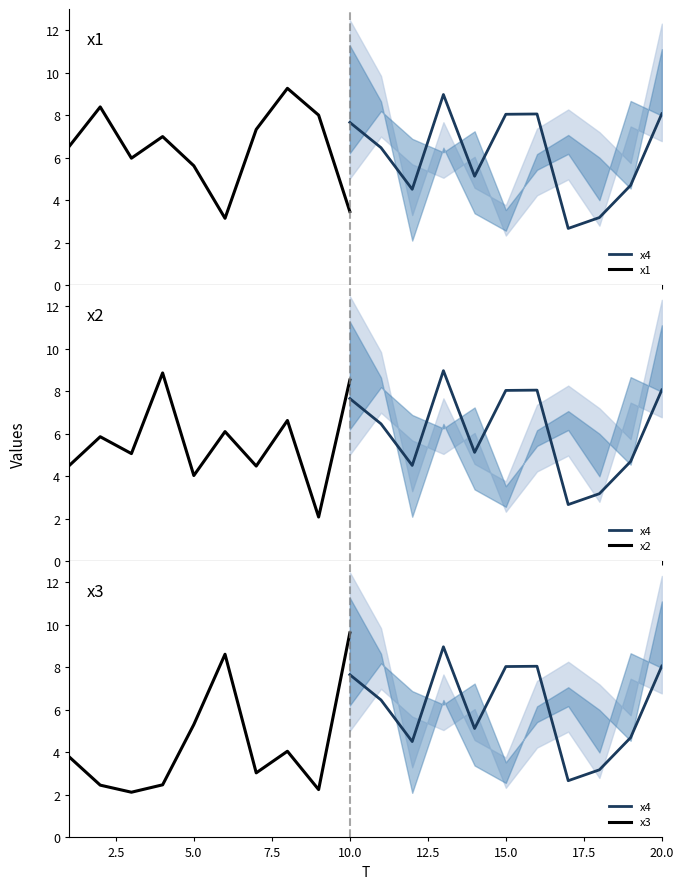

At which category does x2 reach its first local valley?

3